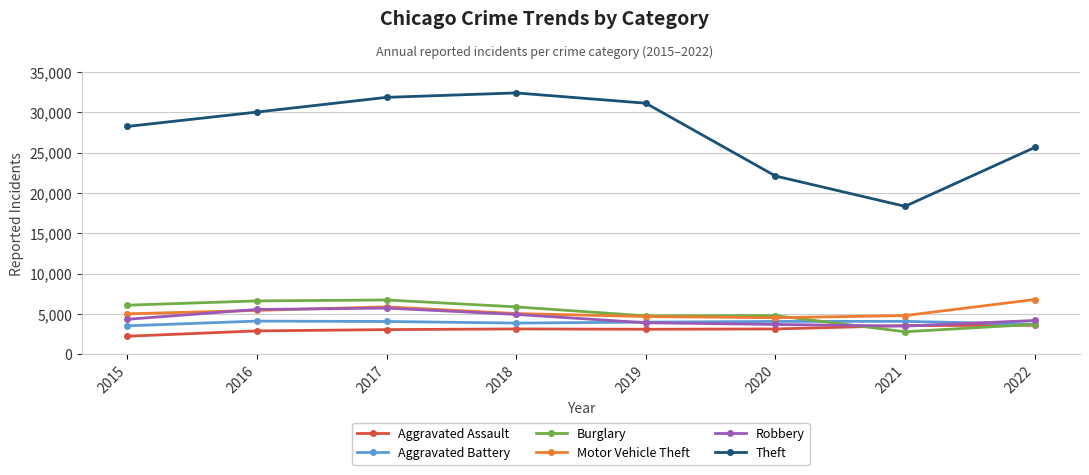

The value of Motor Vehicle Theft at 2020 is 6008. True or false?

False